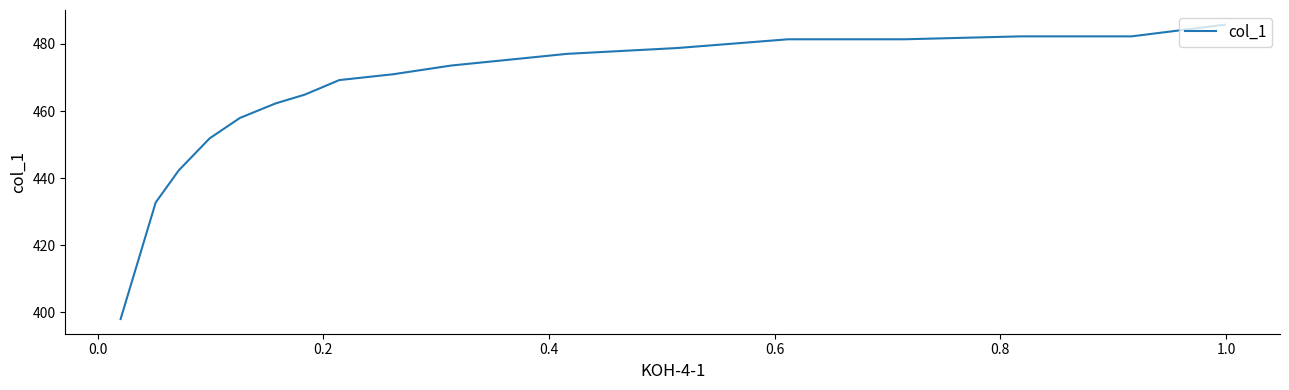

How many lines are shown in the chart?

1